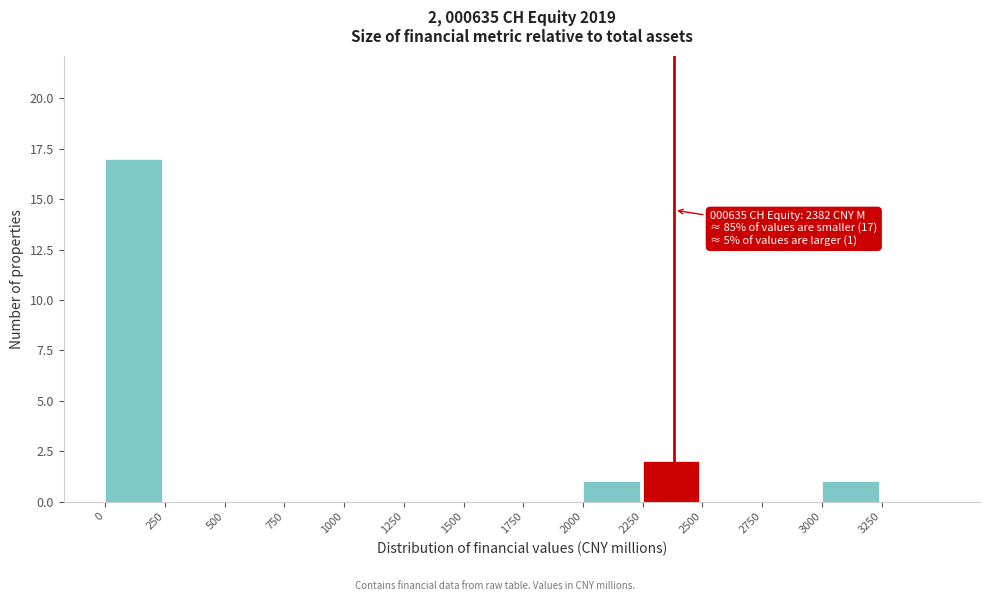

Which range on the x-axis has the tallest bar?

0 to 250